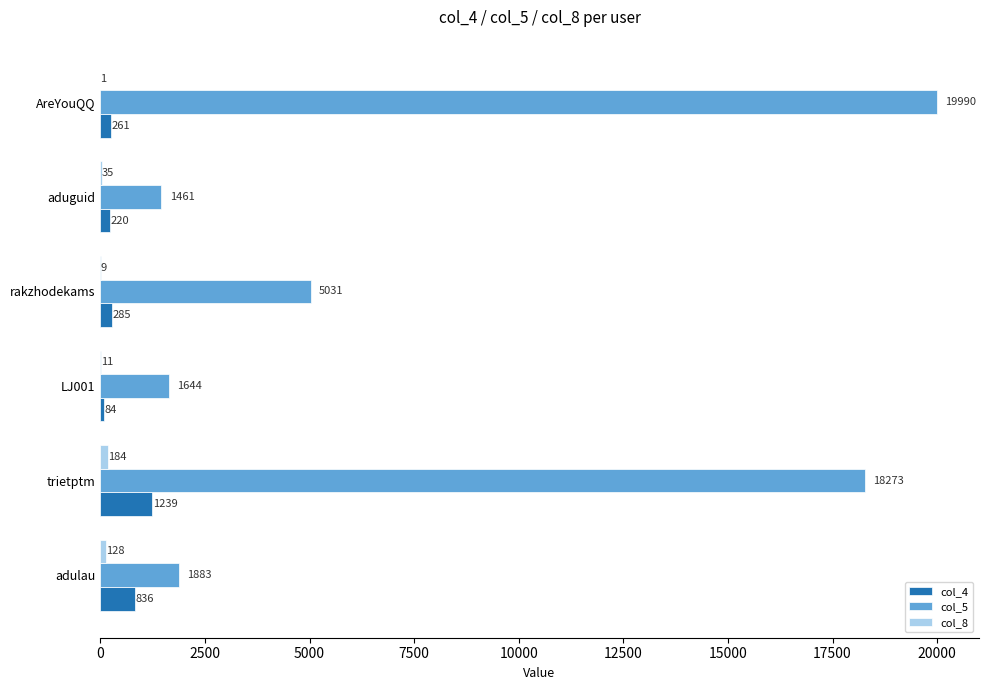

The col_4 series shows 220 at aduguid. True or false?

True